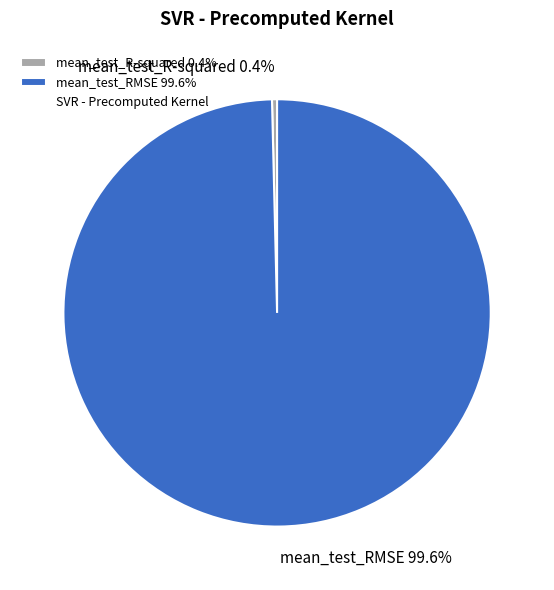

Which category has the smallest portion of the pie?

mean_test_R-squared